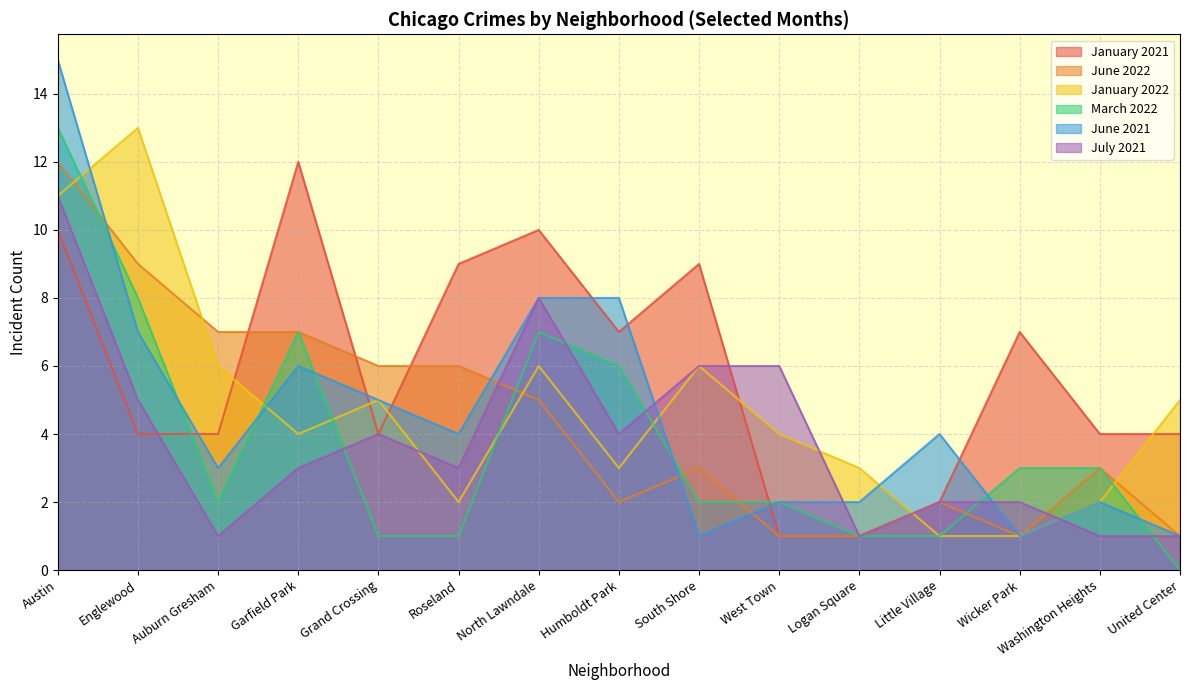

At which label is January 2021 closest to 6?

Humboldt Park